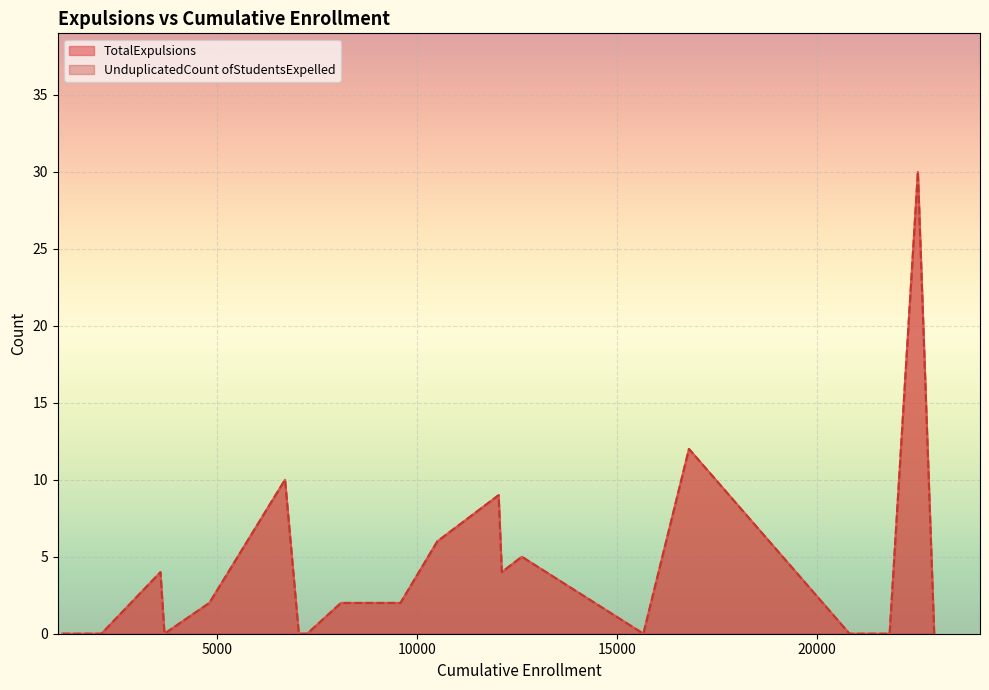

Rank the series at Beverly Hills Unified from highest to lowest value.

TotalExpulsions, UnduplicatedCountofStudentsExpelled